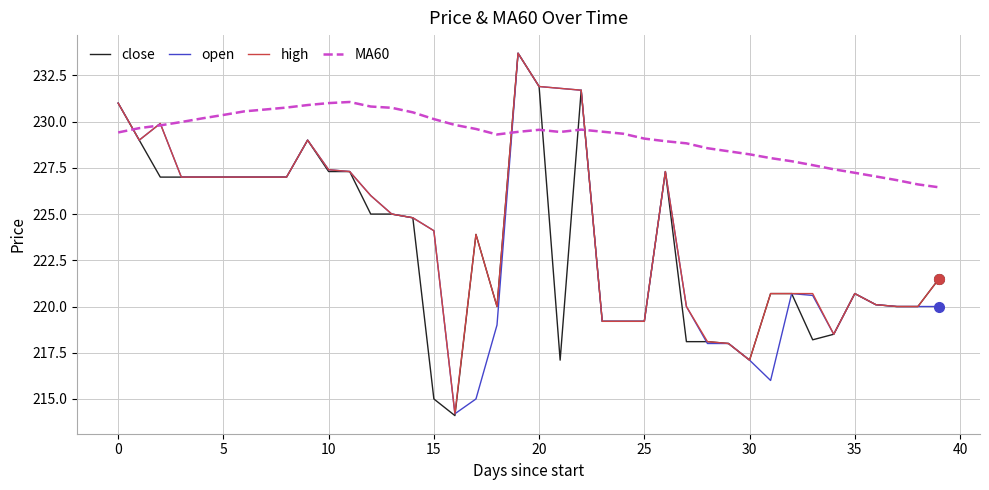

Which series has the largest total across all categories?

MA60